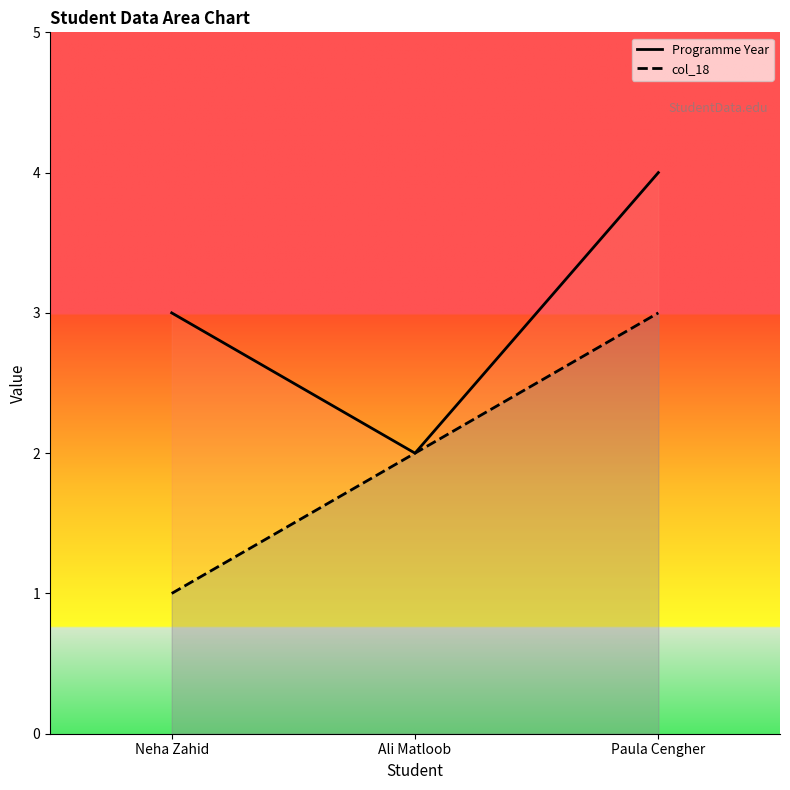

List the series in order of their overall mean, highest first.

Programme Year, col_18